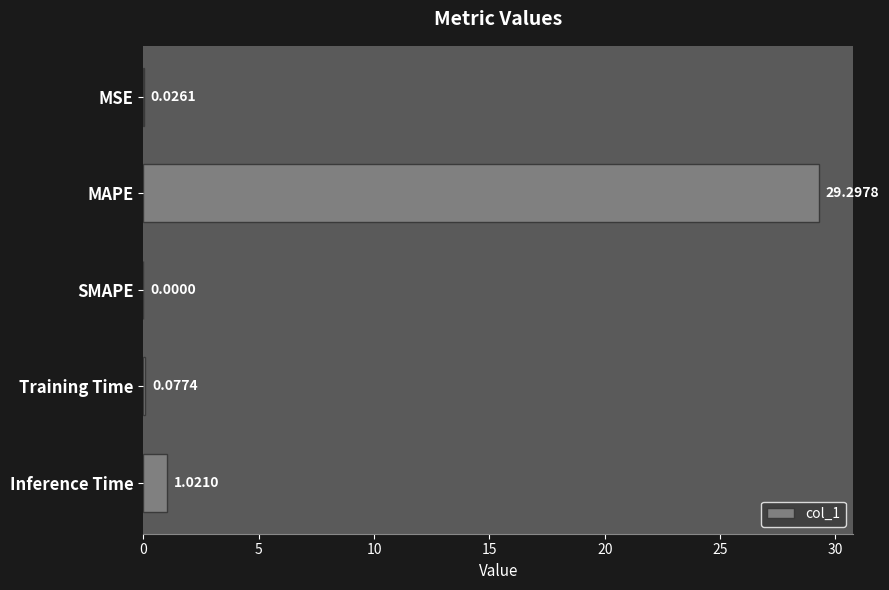

What is the sum of the values at SMAPE and MAPE?

29.3